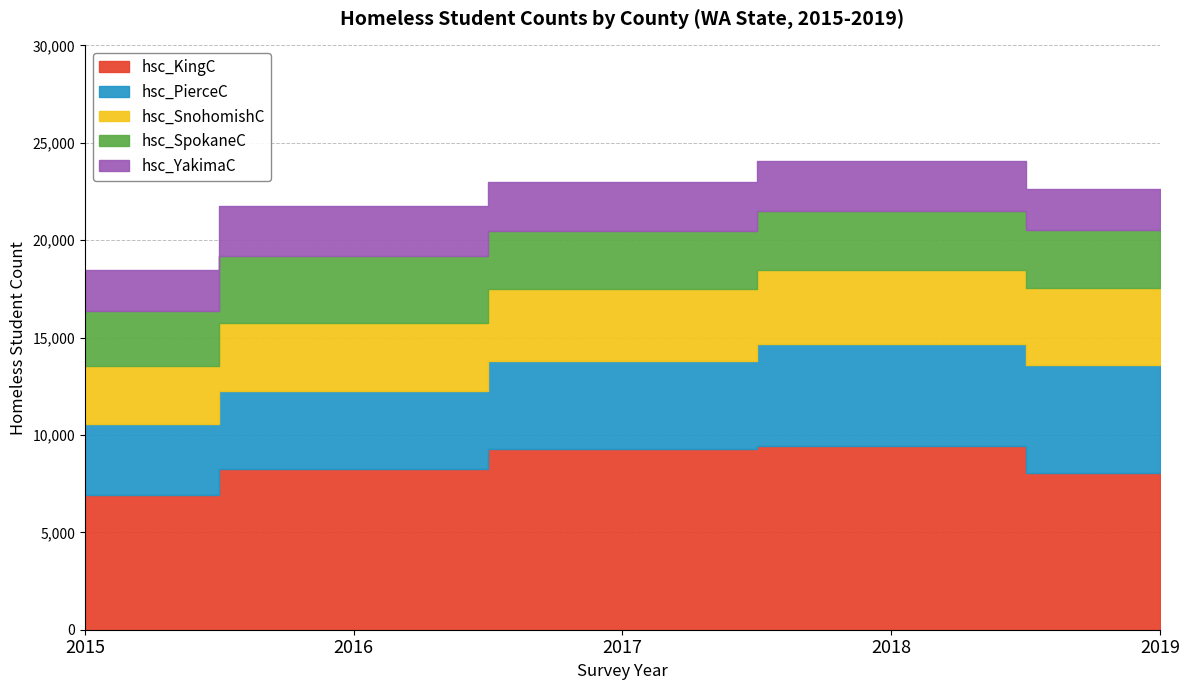

Rank the series at 2016 from lowest to highest value.

hsc_YakimaC, hsc_SpokaneC, hsc_SnohomishC, hsc_PierceC, hsc_KingC